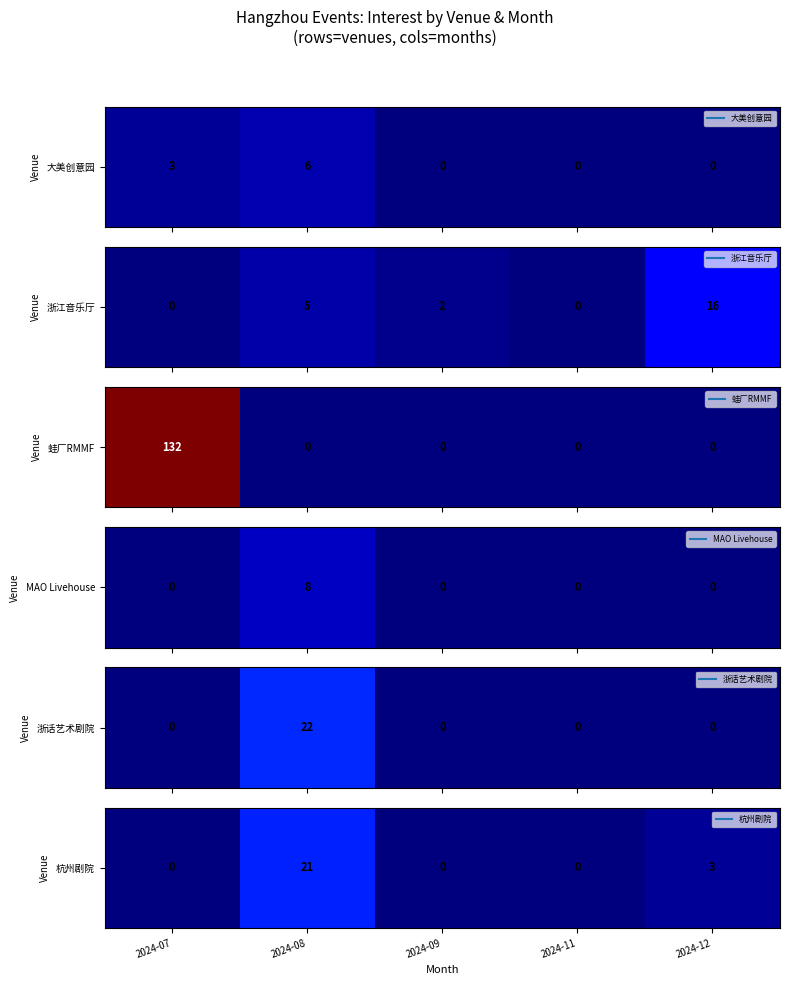

Which category has the lowest value across all series?

2024-07